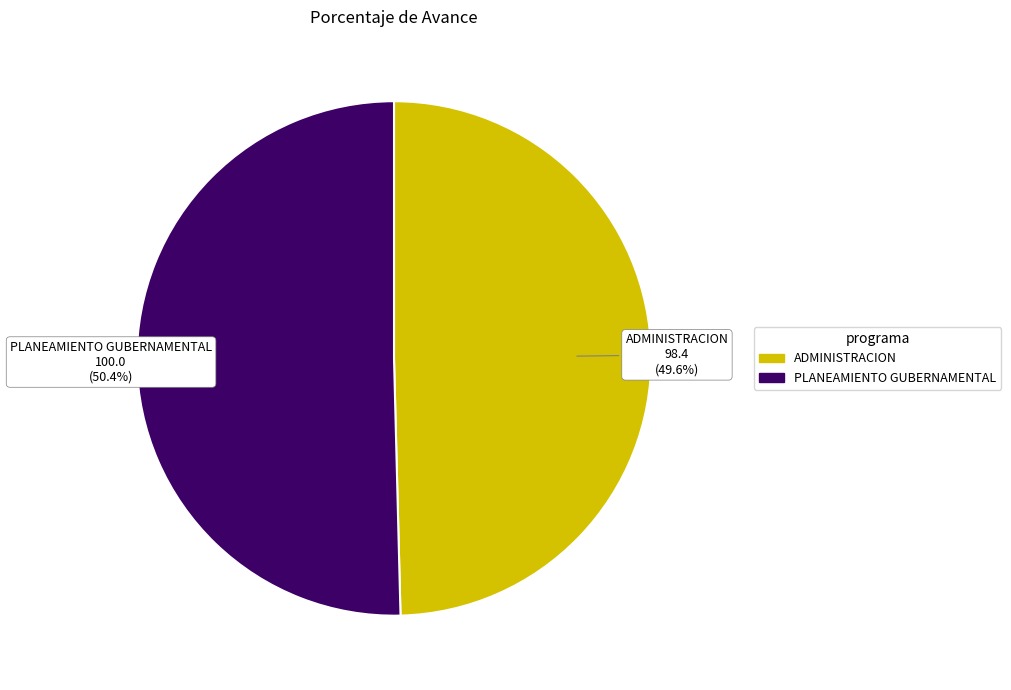

Combined, do PLANEAMIENTO GUBERNAMENTAL and ADMINISTRACION account for over 50%?

Yes